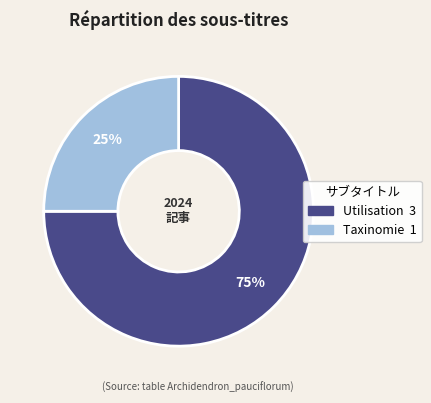

Combined, do Utilisation and Taxinomie account for over 50%?

Yes